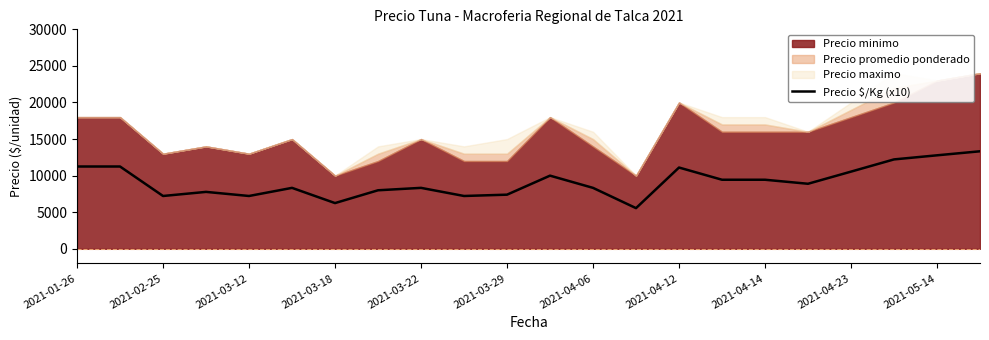

The value of Precio $/Kg (x10) at 2021-04-06 is 8330. True or false?

True